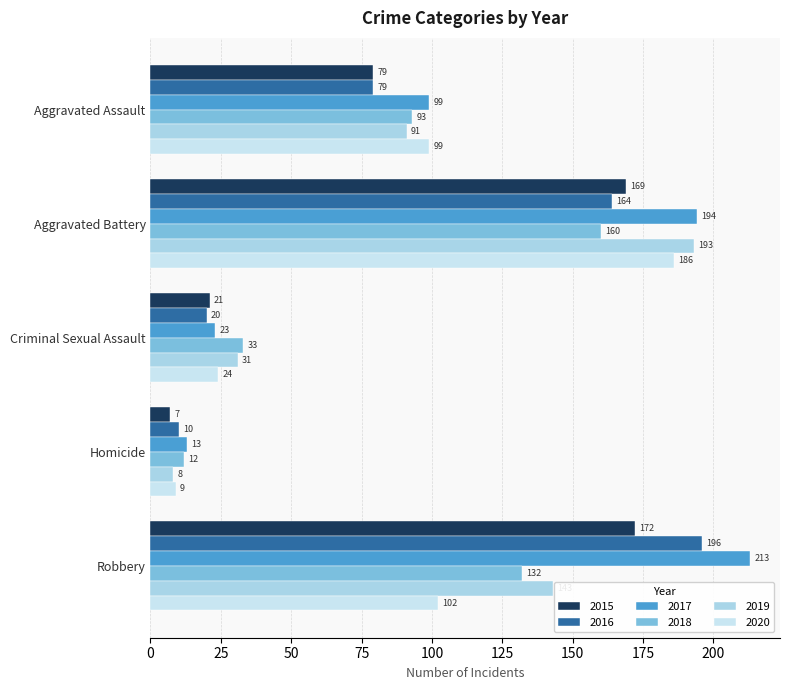

What is the minimum value for 2020?

9